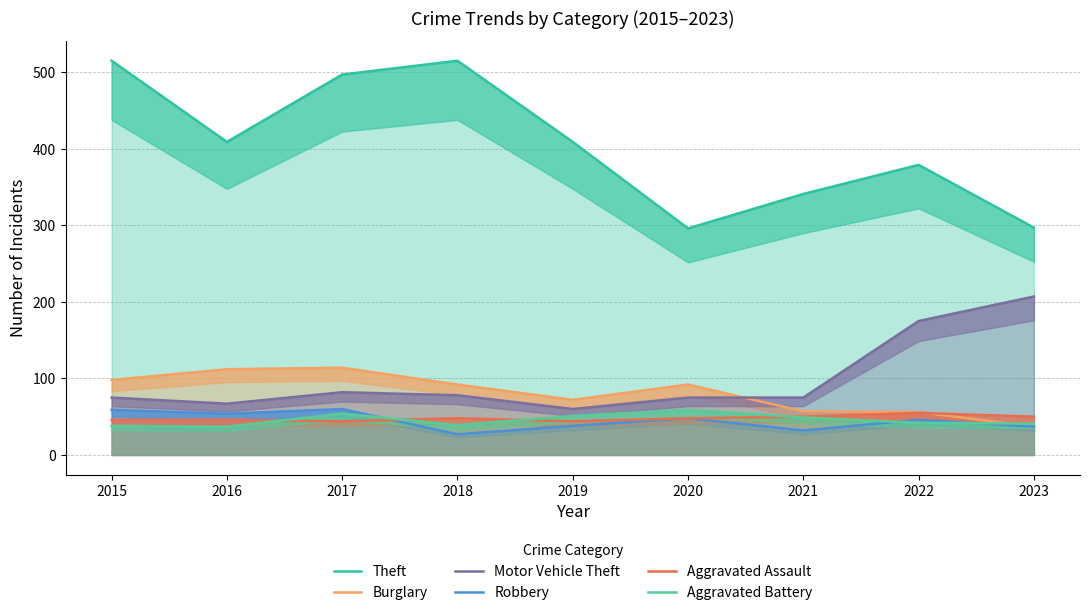

Is it true that Robbery equals 14 at 2017?

False